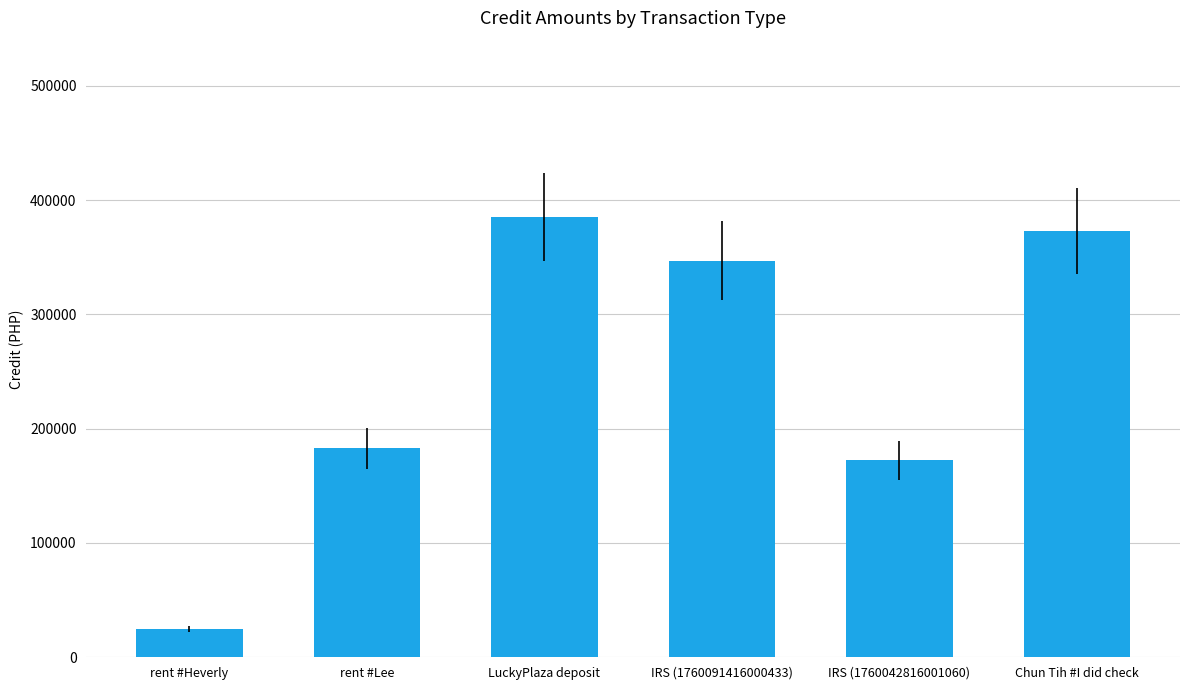

What is the approximate value at Chun Tih #I did check?

373000.0